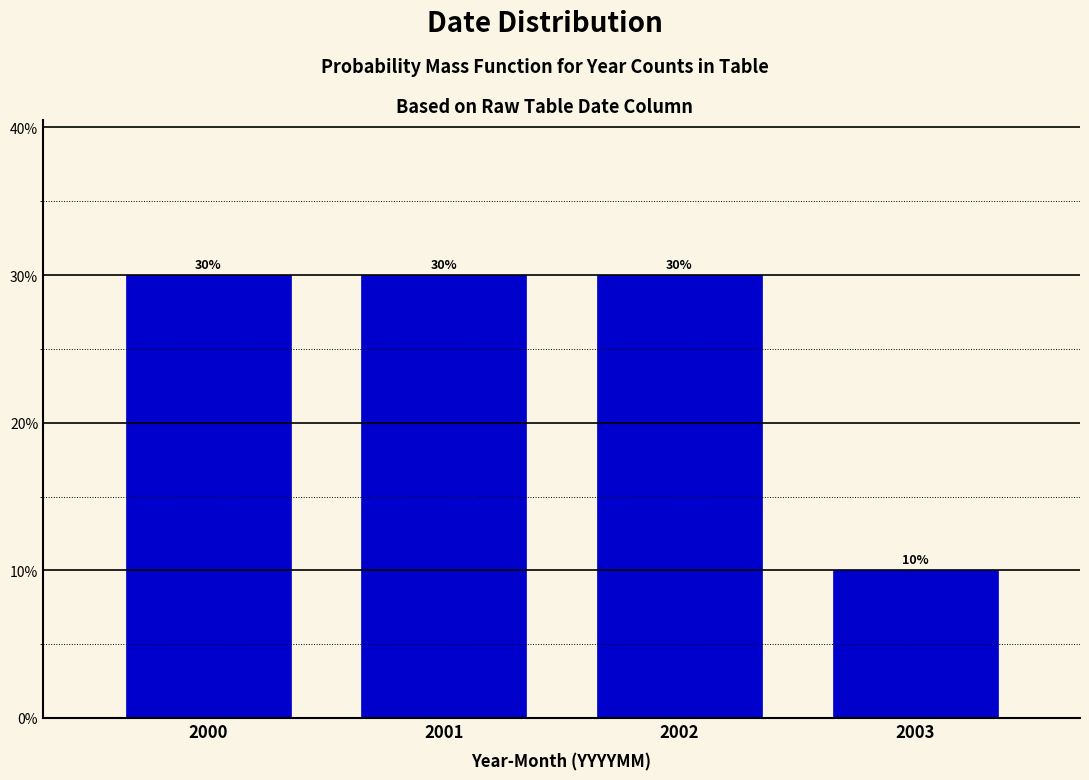

Reading left to right, extract all data points from this chart.

2000=30	2001=30	2002=30	2003=10